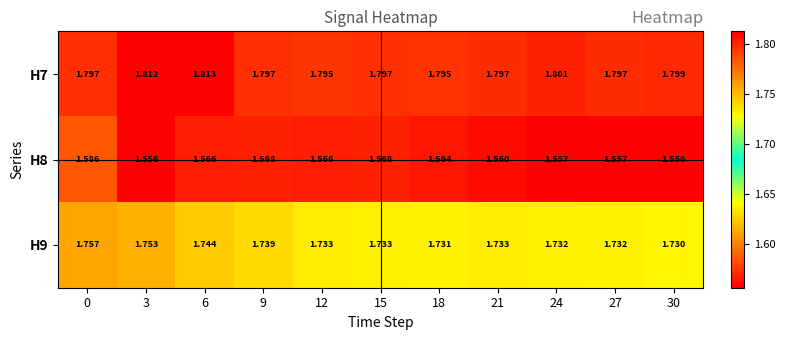

Is the value of H7 at 9 greater than the value of H9 at 9?

Yes